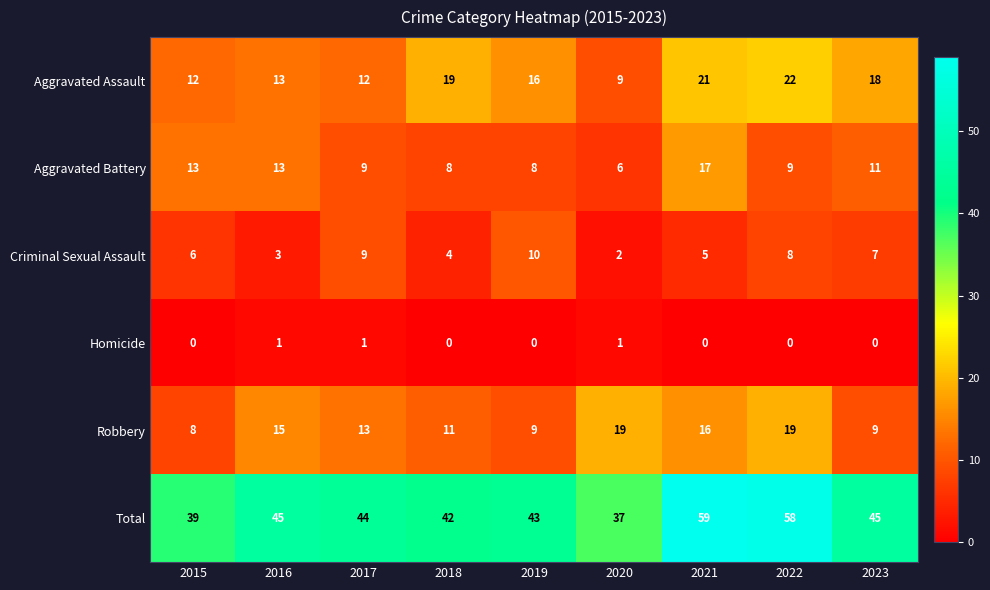

What is the difference between the second highest and minimum values in the Robbery series?

11